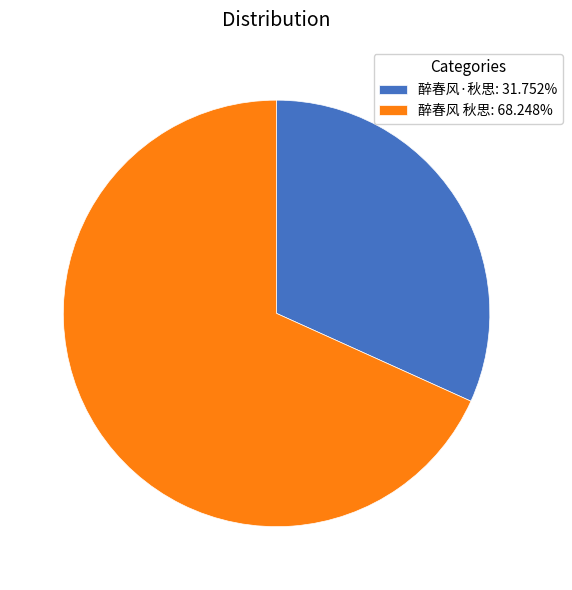

Approximately how many times larger is the value at 醉春风·秋思: 31.752% compared to 醉春风 秋思: 68.248%?

0.5